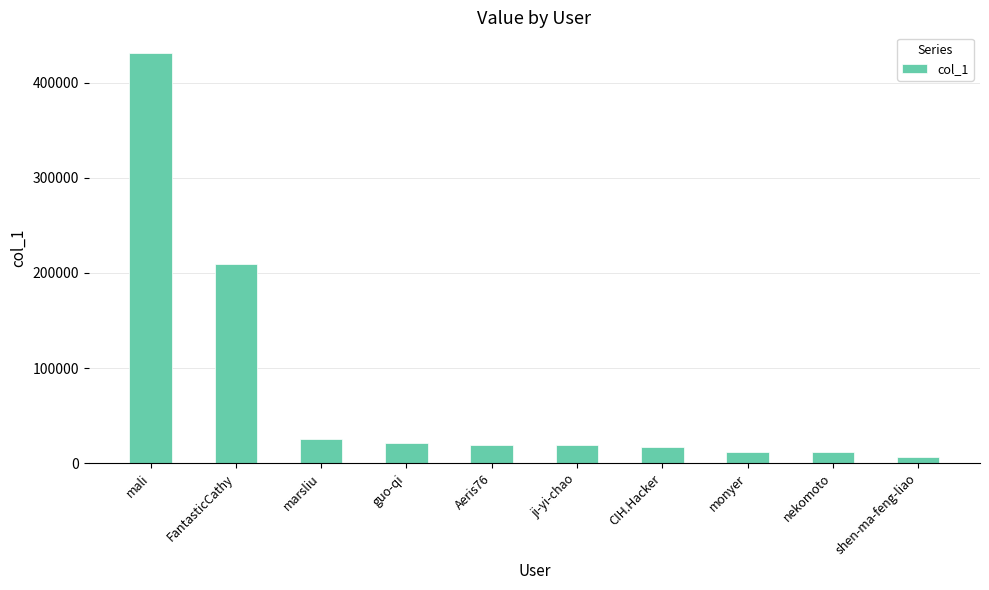

How many data points does each series have?

10